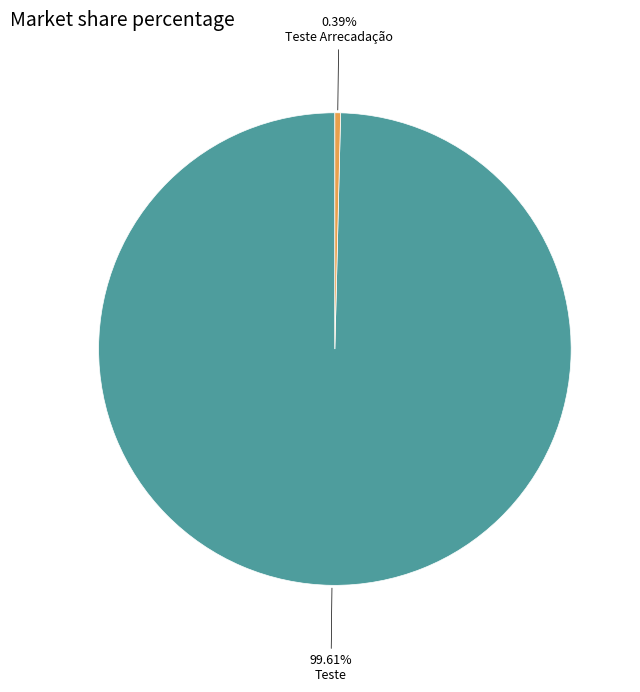

To the nearest percent, what is the average slice percentage?

50%